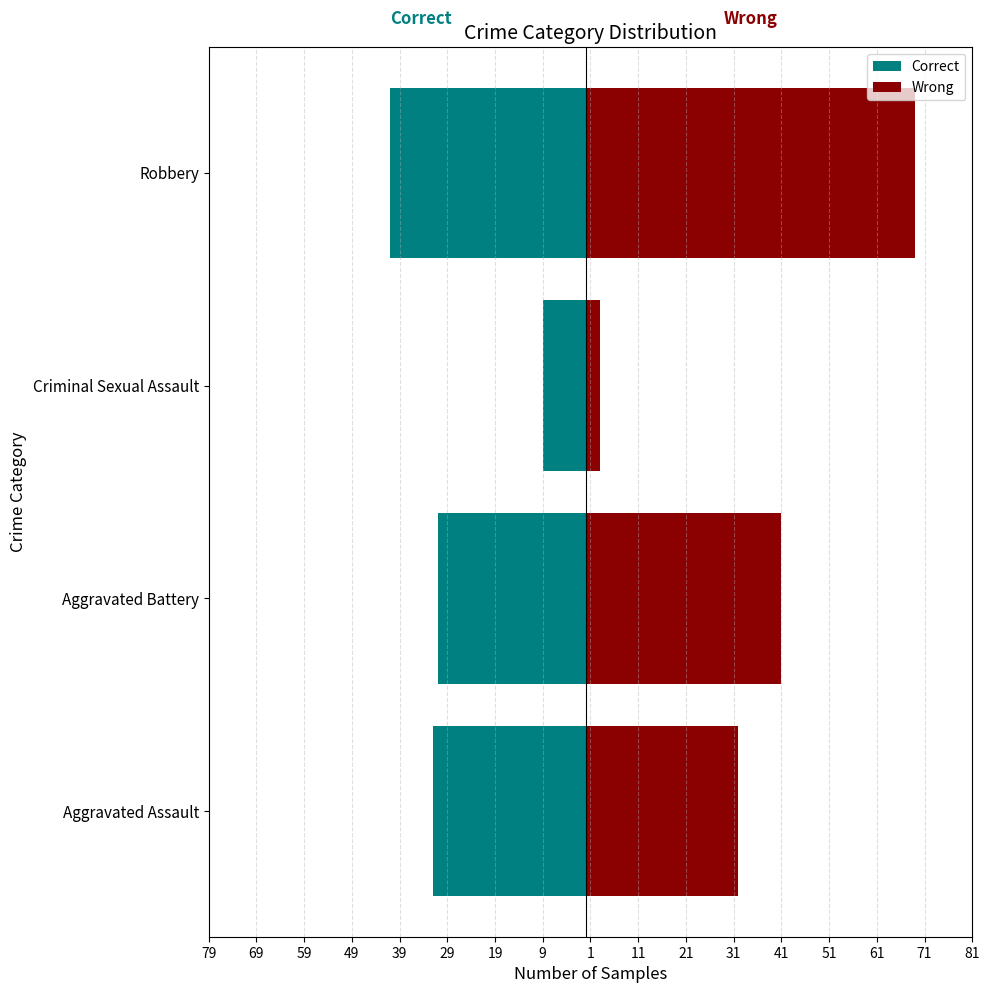

How many values in the Wrong series are below 41?

2